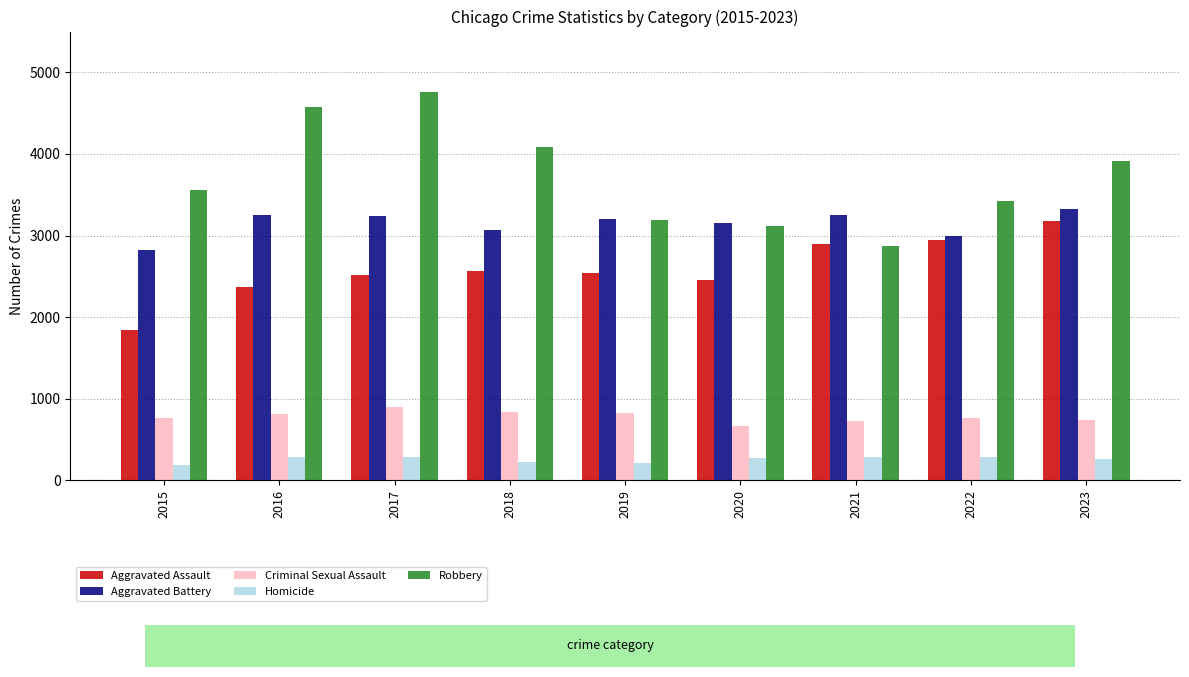

What is the minimum value for Homicide?

185